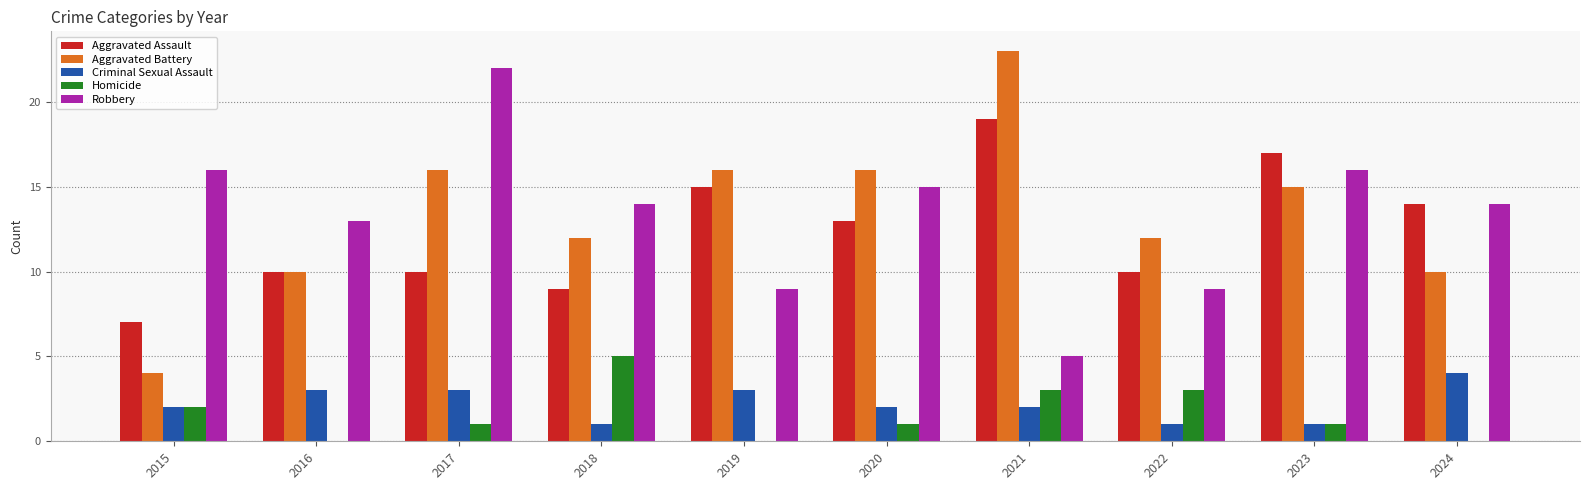

Reading right to left, transcribe all the data shown in this chart.

Aggravated Assault: 14	17	10	19	13	15	9	10	10	7
Aggravated Battery: 10	15	12	23	16	16	12	16	10	4
Criminal Sexual Assault: 4	1	1	2	2	3	1	3	3	2
Homicide: 0	1	3	3	1	0	5	1	0	2
Robbery: 14	16	9	5	15	9	14	22	13	16